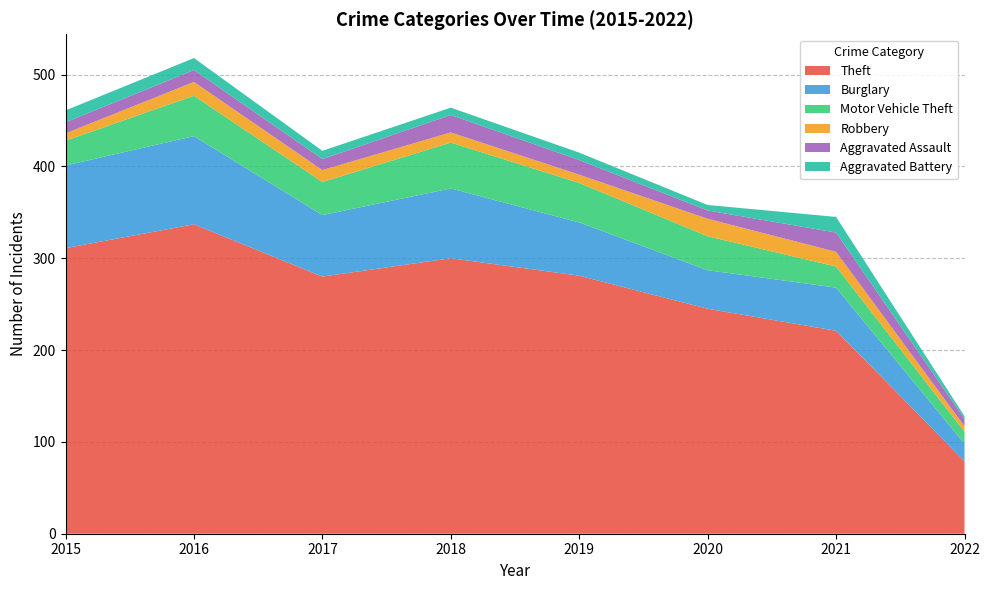

Reading left to right, extract all data points from this chart.

Theft: 311	337	280	300	281	245	221	79
Burglary: 90	96	67	76	58	42	47	19
Motor Vehicle Theft: 27	44	36	50	43	37	23	13
Robbery: 8	15	13	11	9	19	16	6
Aggravated Assault: 12	13	12	19	16	9	21	8
Aggravated Battery: 13	13	9	8	8	6	17	3